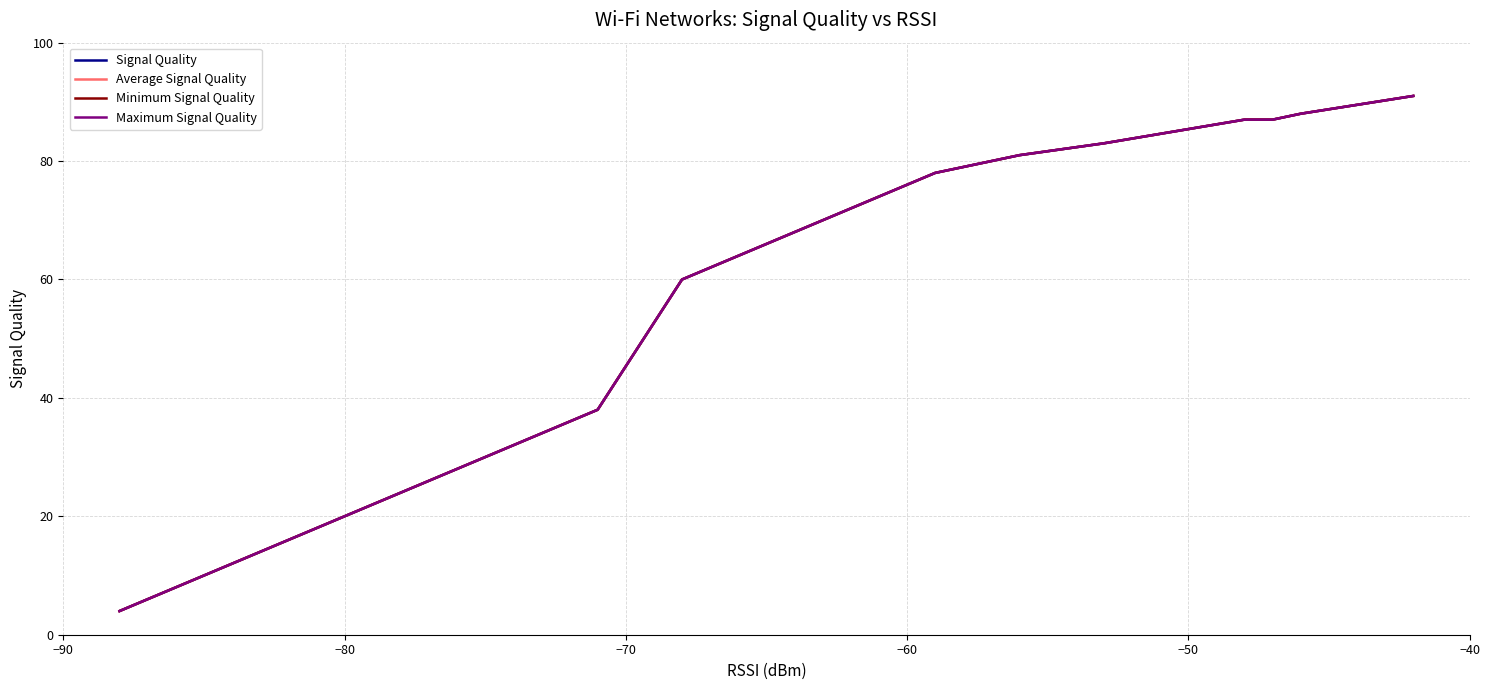

Does the chart display data point markers on the line(s)?

No